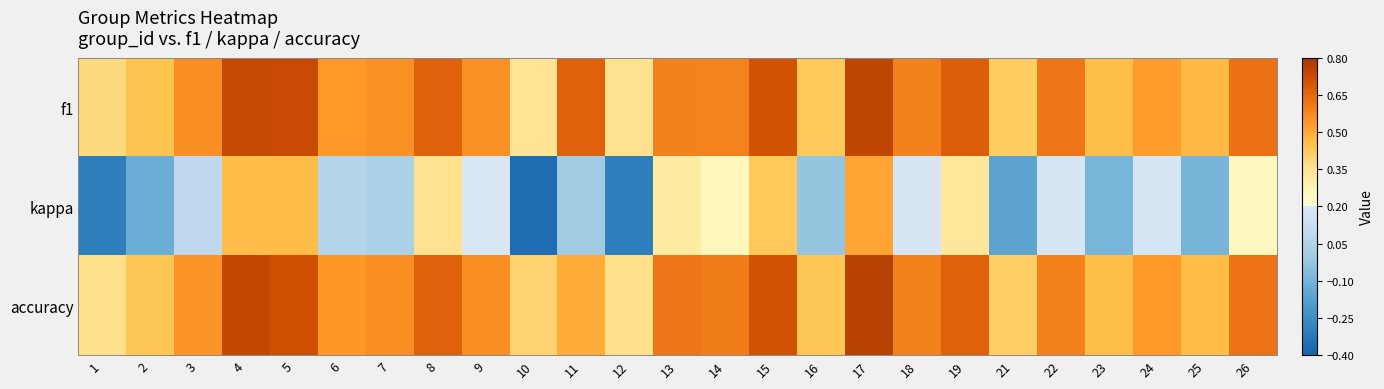

Which series has the widest spread of values?

kappa